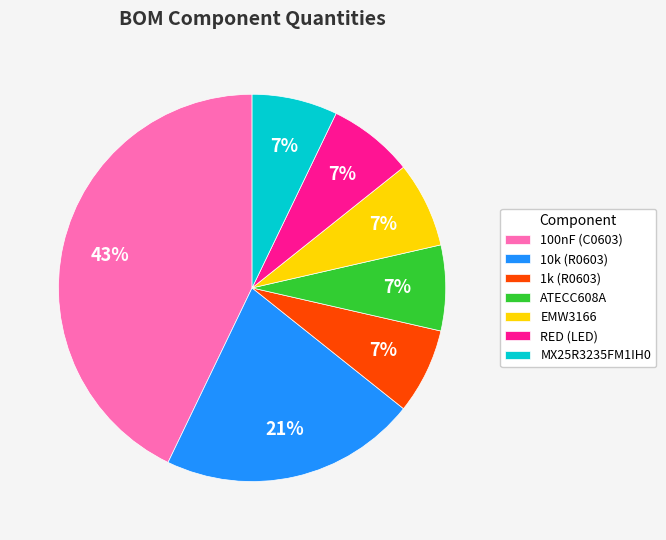

Count the number of slices in the pie.

7